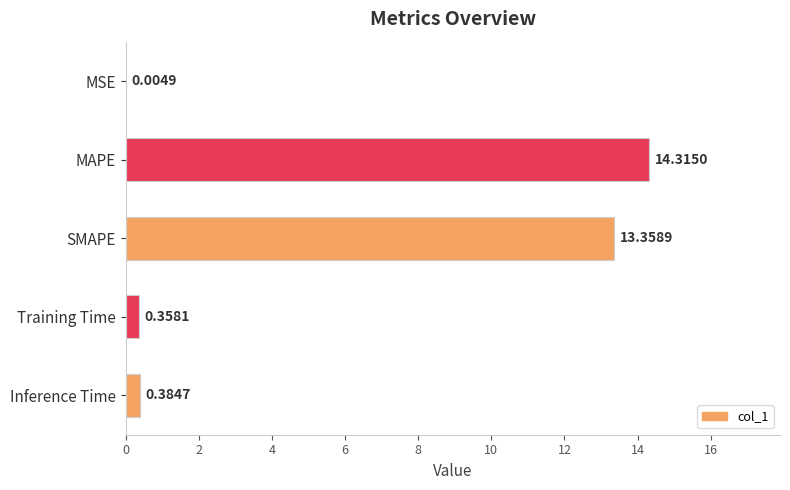

Between Inference Time and SMAPE, which is larger?

SMAPE